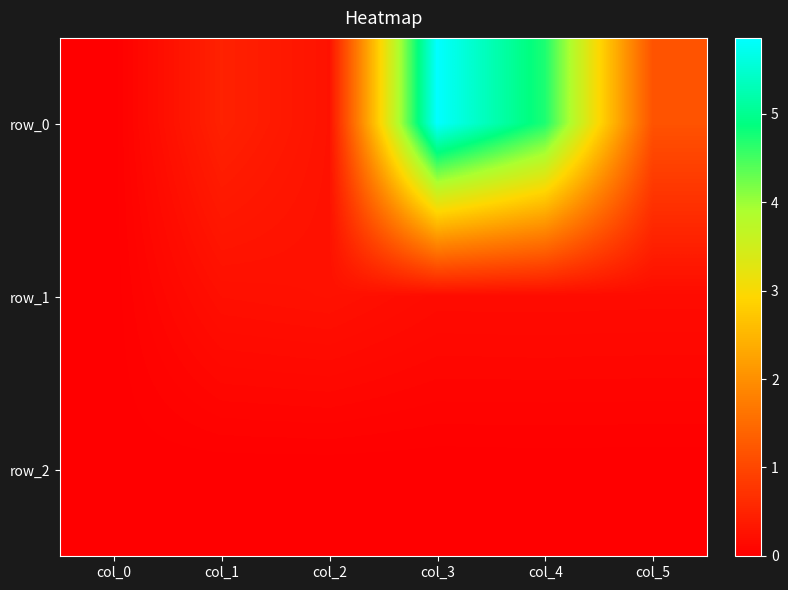

What is the highest value of the row_0 series?

5.9